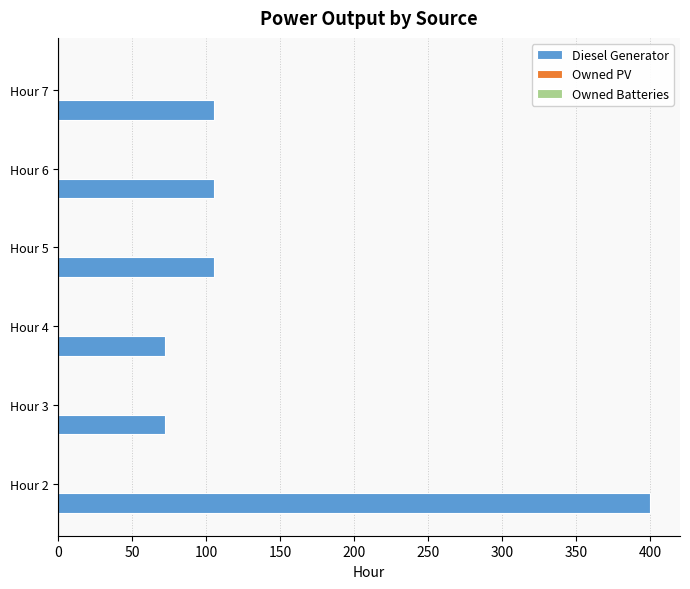

Reading bottom to top, what are all the values shown in this chart?

400	72	72	105	105	105